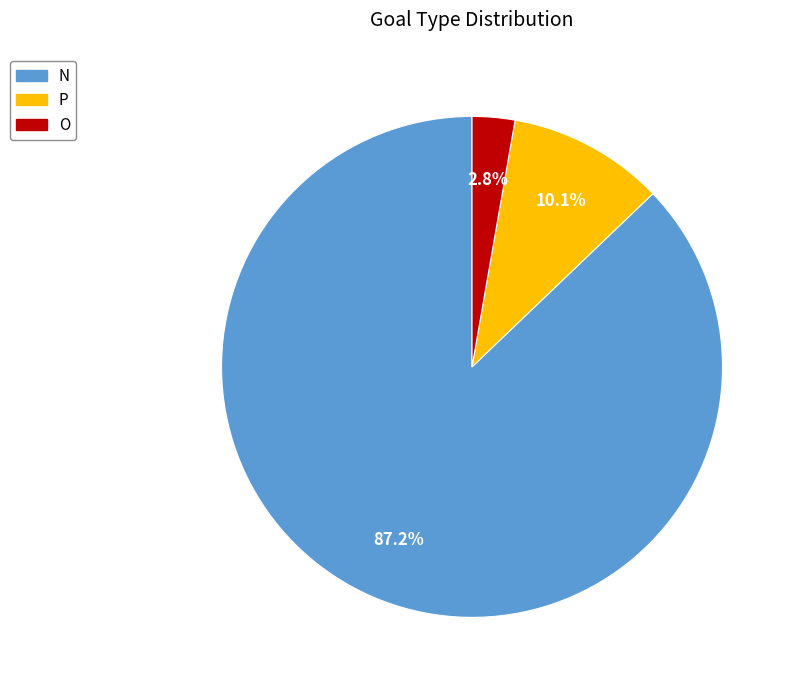

To the nearest percent, what is the difference between the largest and smallest slice percentages?

84%